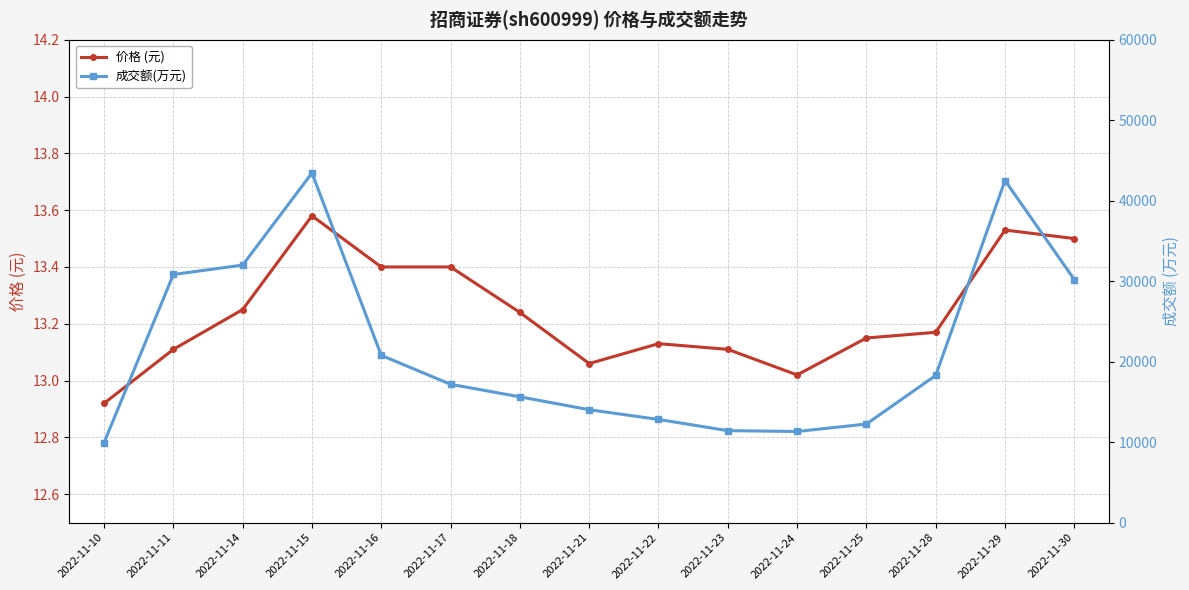

Count the number of categories in the chart.

15